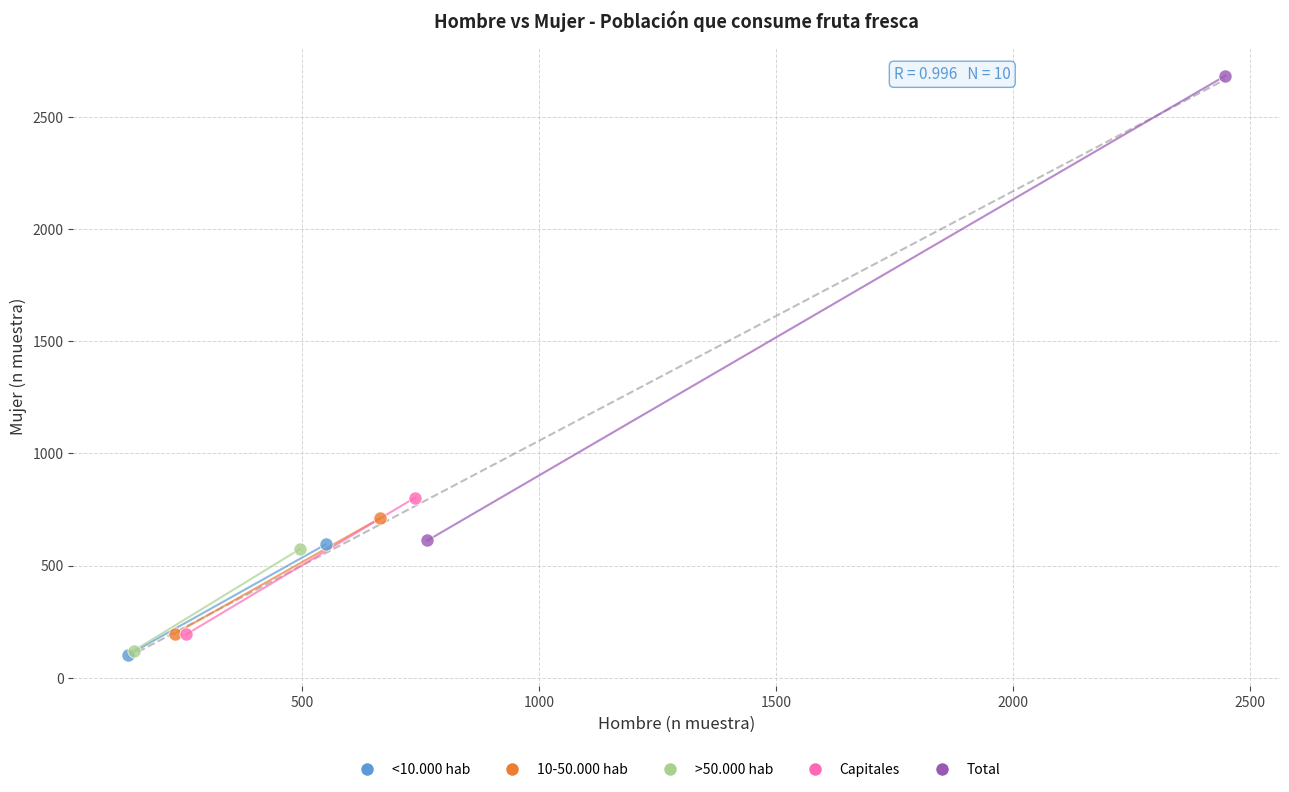

What are all the series names shown in the legend?

<10.000 hab, 10-50.000 hab, >50.000 hab, Capitales, Total